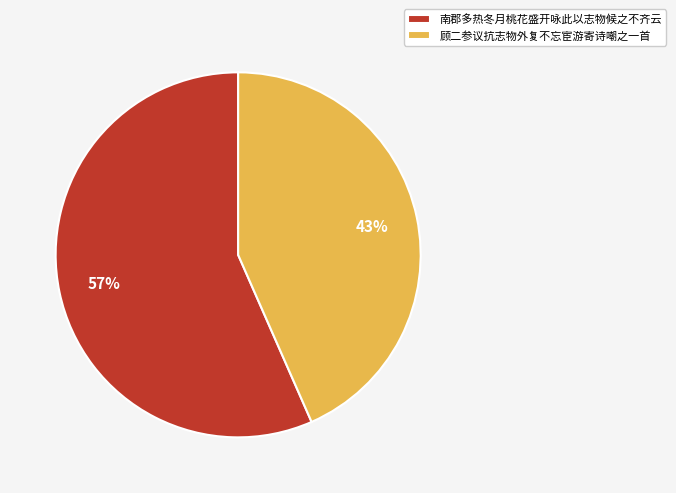

Count the number of slices in the pie.

2